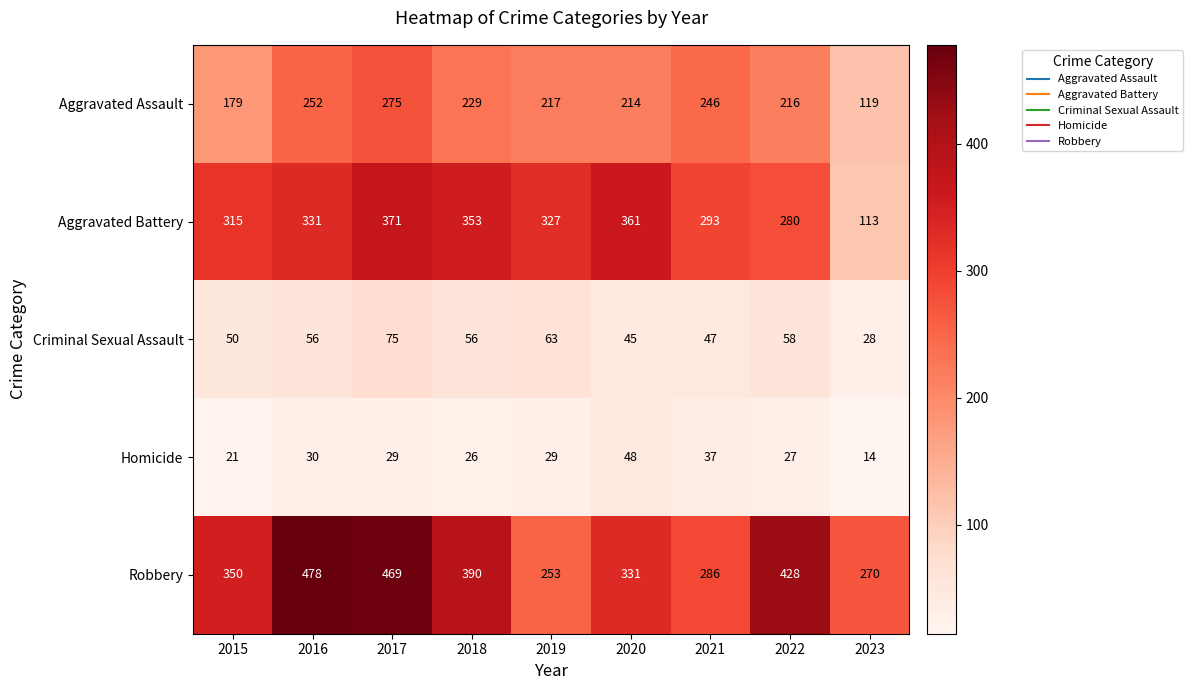

Is it true that Aggravated Assault equals 99 at 2020?

False